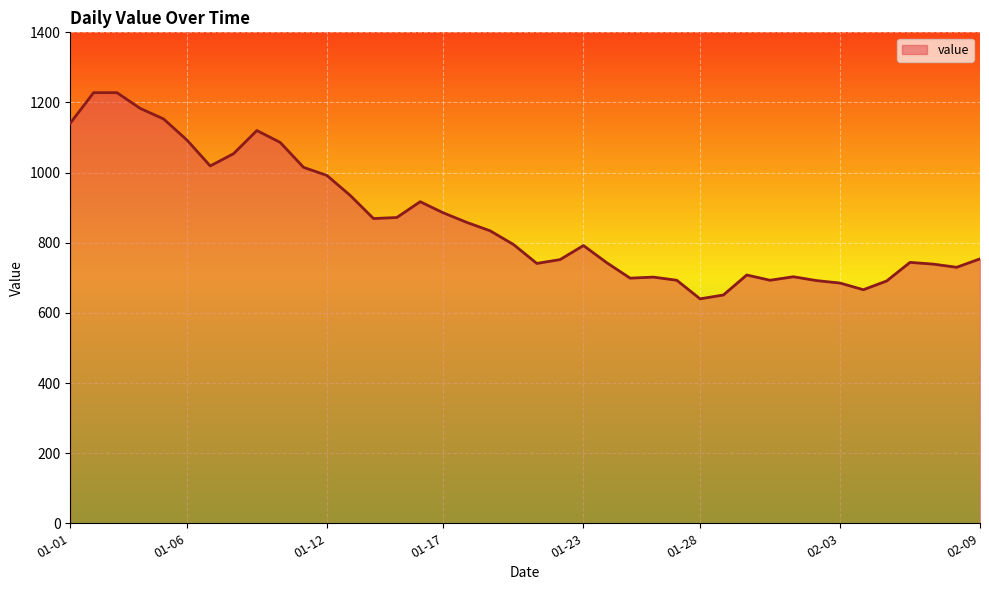

What is the greatest value displayed?

1228